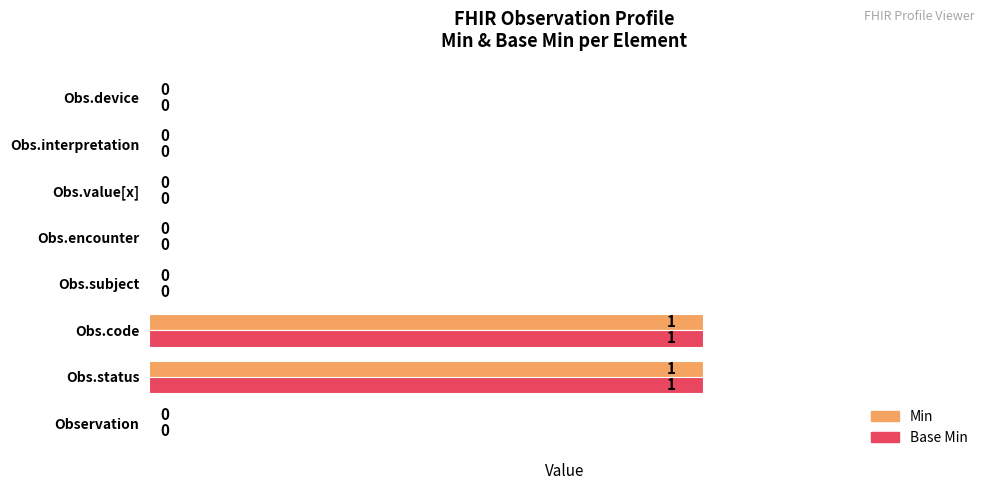

True or false: Min has a value of 1 at Obs.interpretation.

False